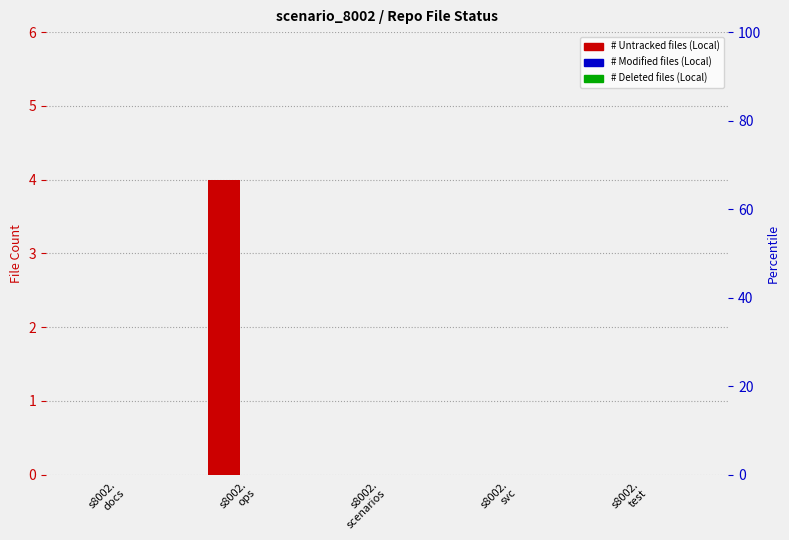

What is the label of the 4th bar from the right?

s8002.
ops